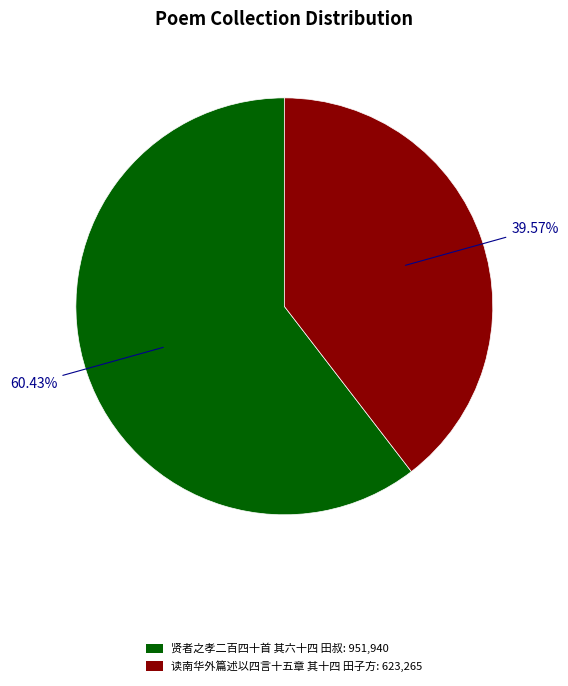

How many segments does this pie chart have?

2